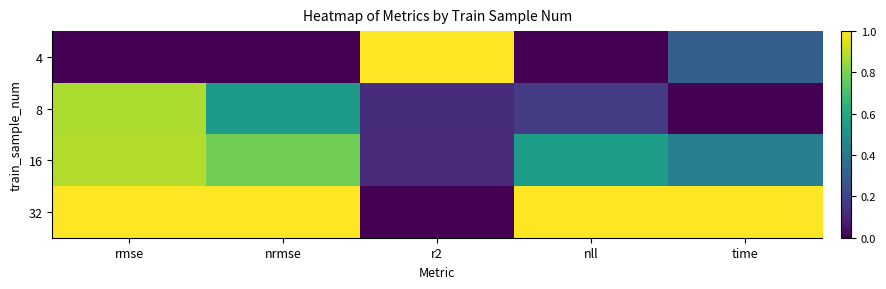

Count the number of data series in this chart.

4